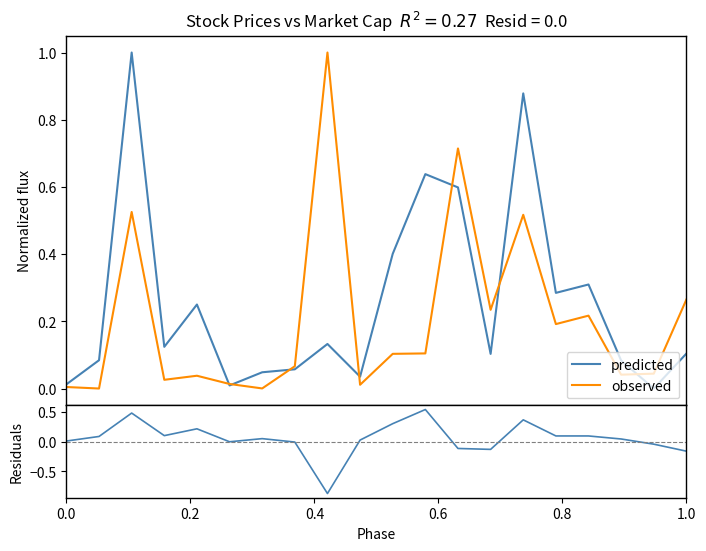

Does the chart display data point markers on the line(s)?

No